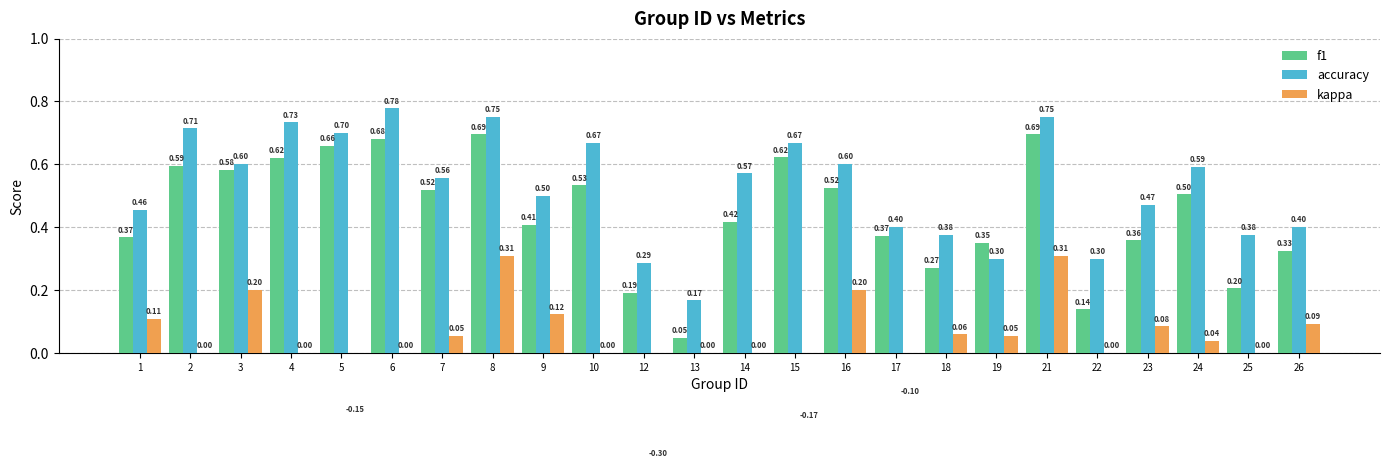

What are all the series names shown in the legend?

f1, accuracy, kappa